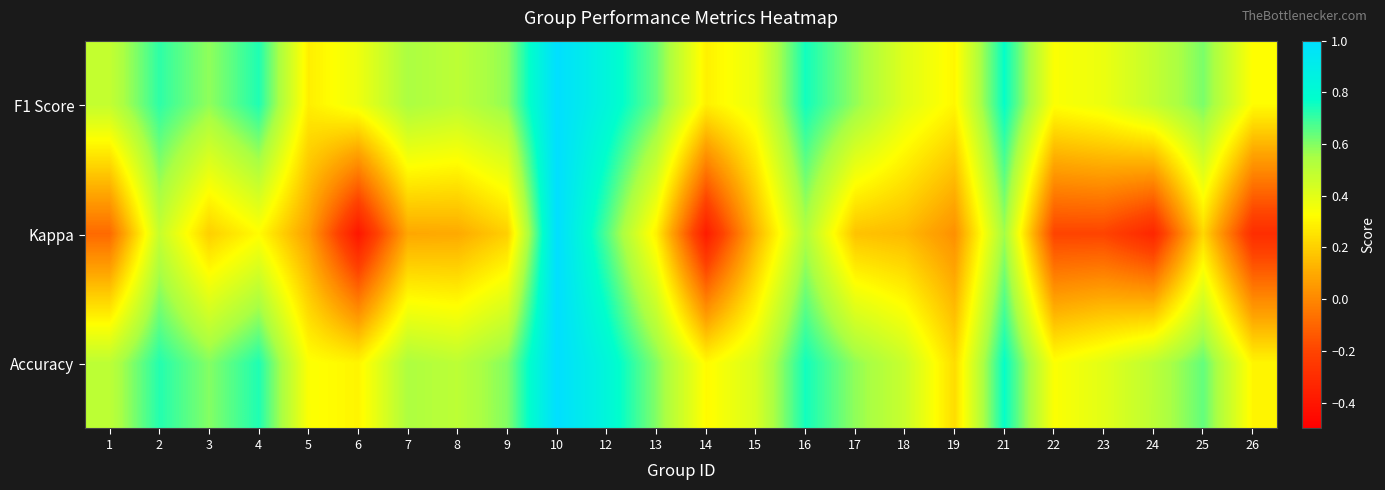

At which category is the sum across all series the highest?

10